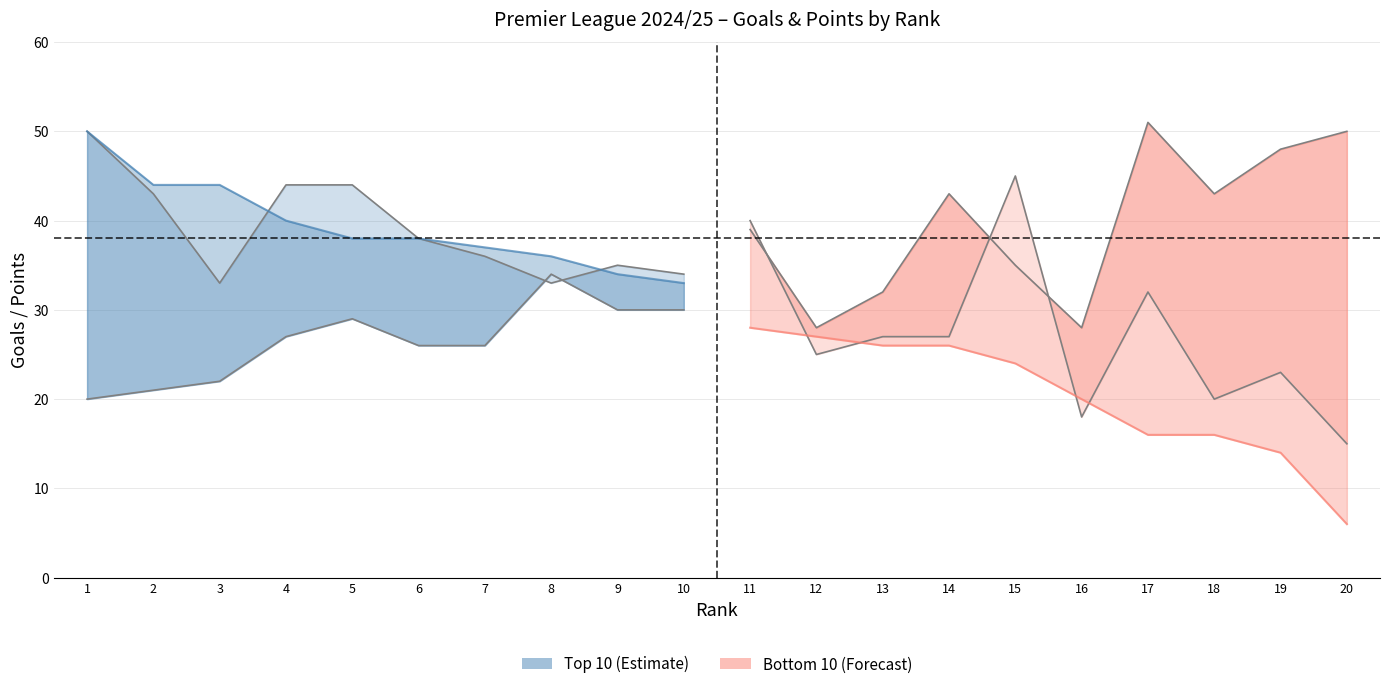

How many interior local peaks does the D series have?

7